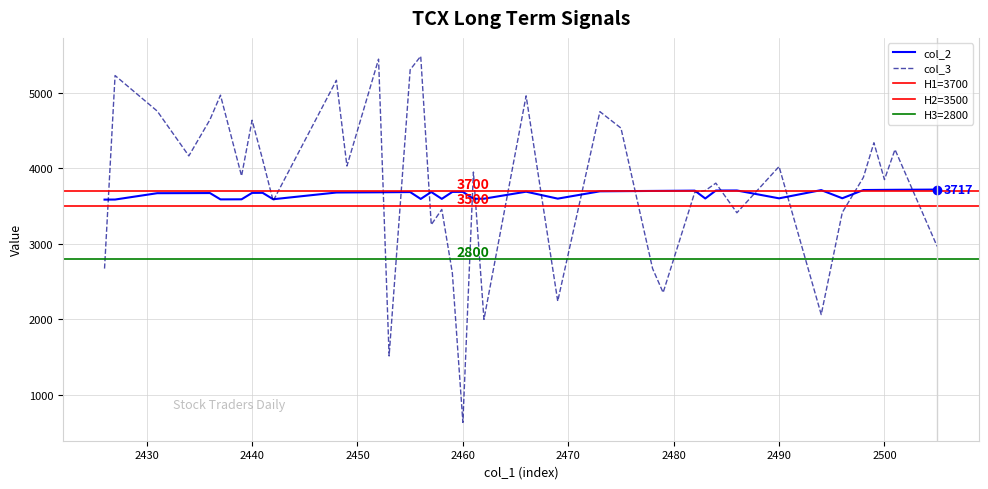

The value of col_2 at 2440 is 6312. True or false?

False